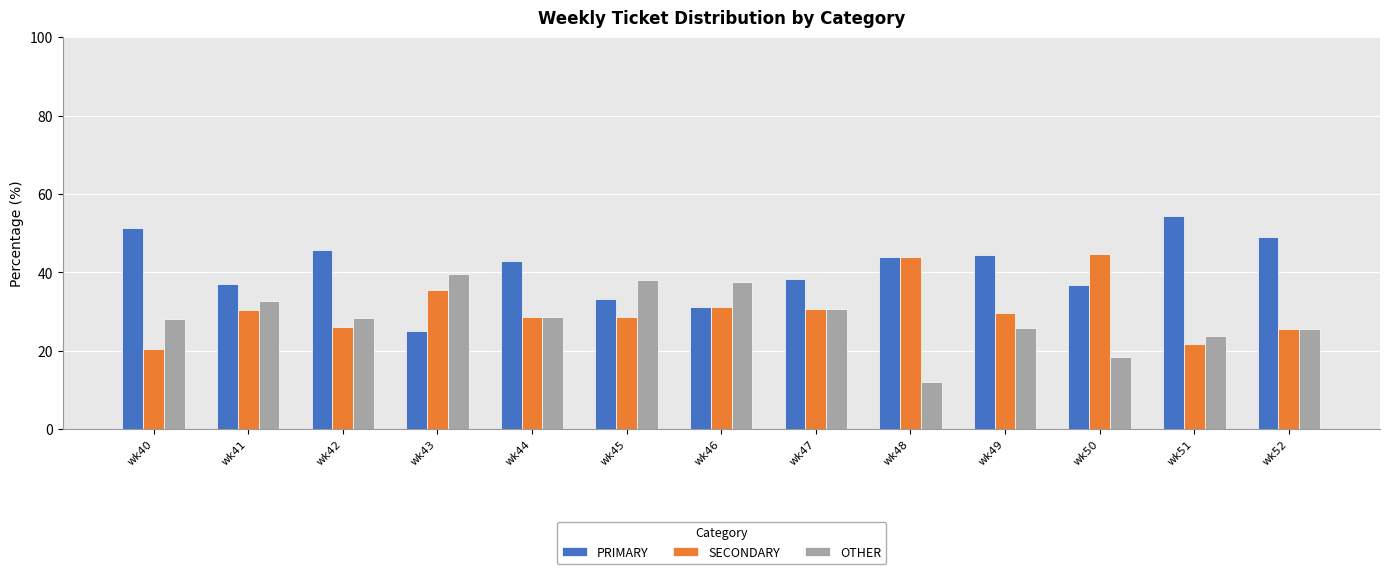

What are all the series names shown in the legend?

PRIMARY, SECONDARY, OTHER